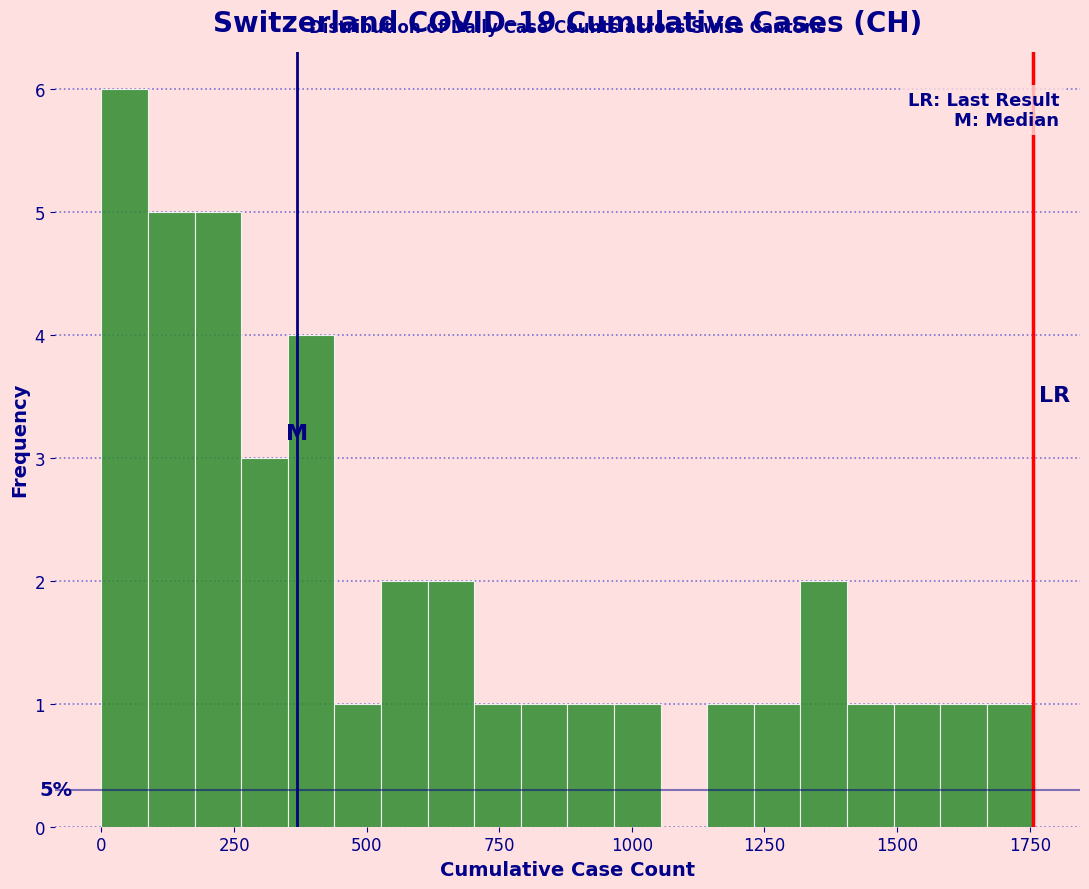

Read against the x-axis, roughly where is the centre of the tallest bar?

50